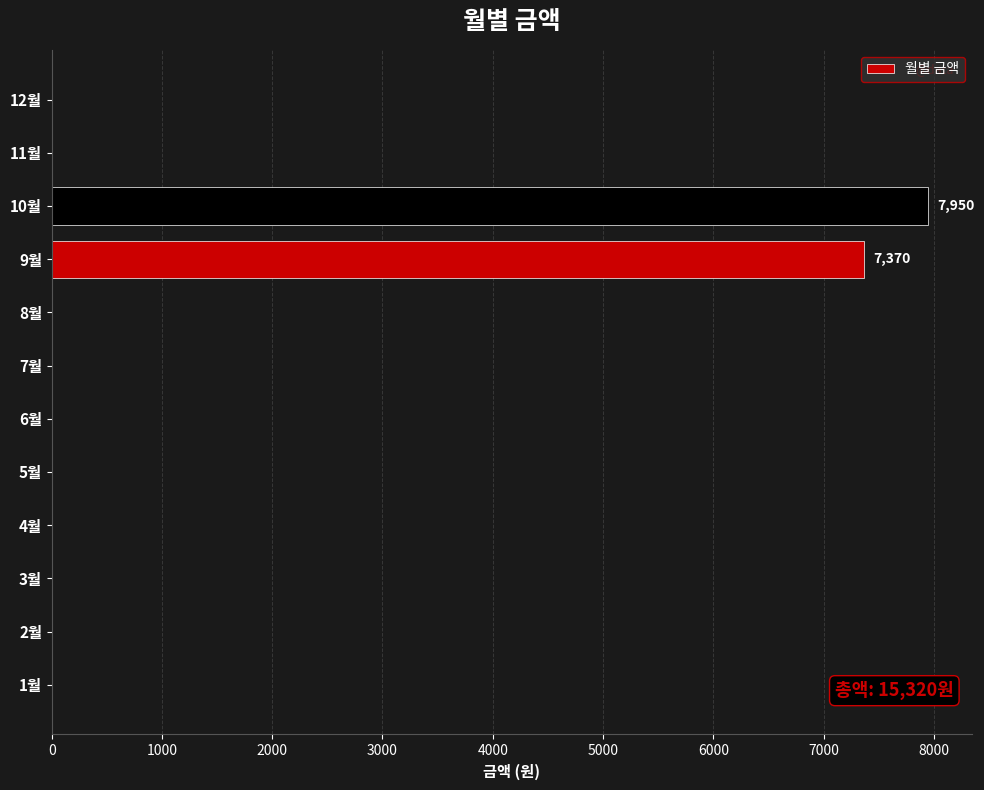

Is it true that the value at 4월 is 0?

True